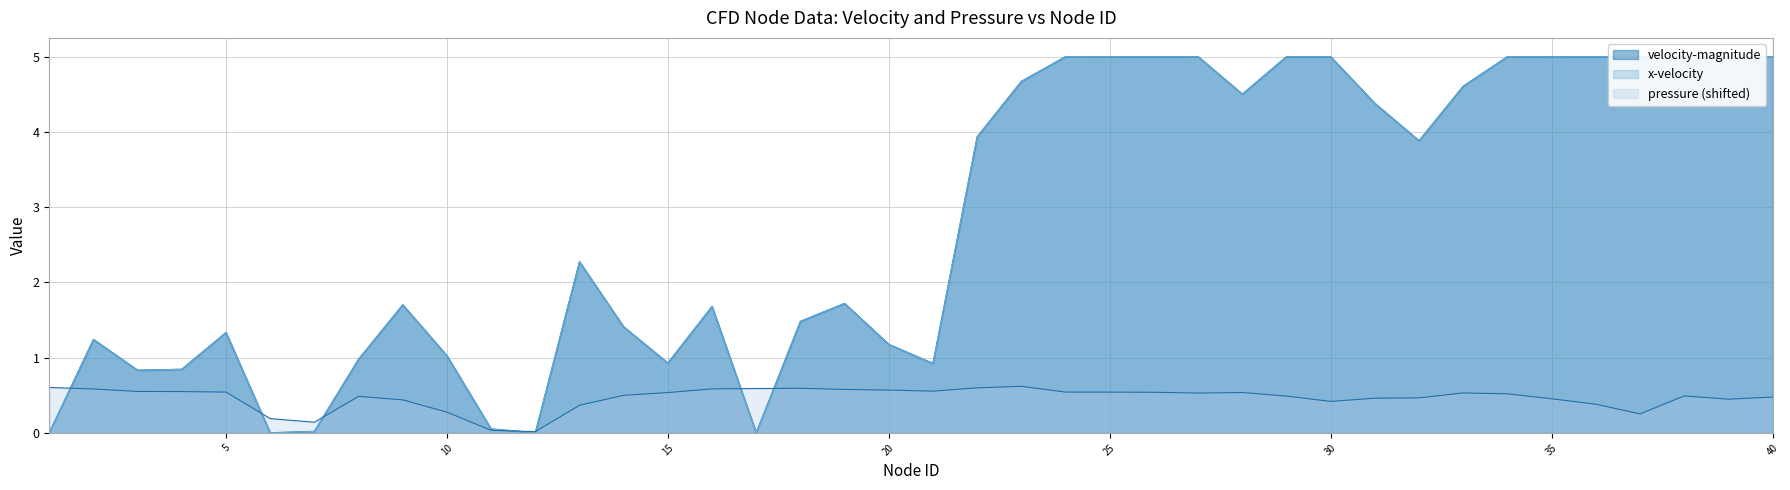

Reading left to right, transcribe all the data shown in this chart.

velocity-magnitude: 1=0.0	2=1.2	3=0.8	4=0.8	5=1.3	6=0.0	7=0.0	8=1.0	9=1.7	10=1.0	11=0.1	12=0.0	13=2.3	14=1.4	15=0.9	16=1.7	17=0.0	18=1.5	19=1.7	20=1.2	21=0.9	22=3.9	23=4.7	24=5.0	25=5.0	26=5.0	27=5.0	28=4.5	29=5.0	30=5.0	31=4.4	32=3.9	33=4.6	34=5.0	35=5.0	36=5.0	37=5.0	38=5.0	39=5.0	40=5.0
pressure: 1=0.6	2=0.6	3=0.6	4=0.5	5=0.5	6=0.2	7=0.1	8=0.5	9=0.4	10=0.3	11=0.0	12=0.0	13=0.4	14=0.5	15=0.5	16=0.6	17=0.6	18=0.6	19=0.6	20=0.6	21=0.6	22=0.6	23=0.6	24=0.5	25=0.5	26=0.5	27=0.5	28=0.5	29=0.5	30=0.4	31=0.5	32=0.5	33=0.5	34=0.5	35=0.5	36=0.4	37=0.3	38=0.5	39=0.4	40=0.5
x-velocity: 1=0.0	2=1.2	3=0.8	4=0.8	5=1.3	6=0.0	7=0.0	8=1.0	9=1.7	10=1.0	11=0.1	12=0.0	13=2.3	14=1.4	15=0.9	16=1.7	17=0.0	18=1.5	19=1.7	20=1.2	21=0.9	22=3.9	23=4.7	24=5.0	25=5.0	26=5.0	27=5.0	28=4.5	29=5.0	30=5.0	31=4.4	32=3.9	33=4.6	34=5.0	35=5.0	36=5.0	37=5.0	38=5.0	39=5.0	40=5.0